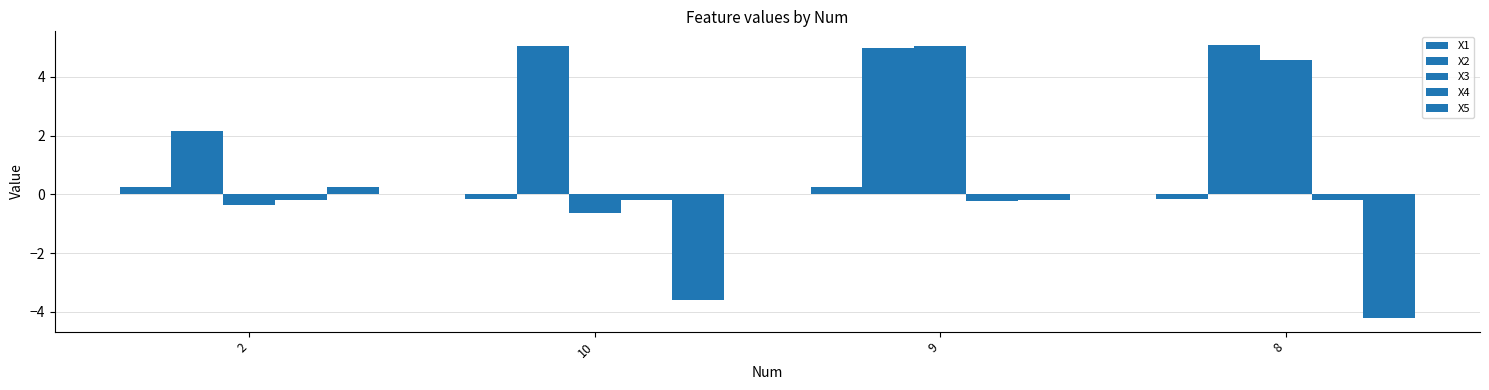

How many negative values does the X1 series have?

2